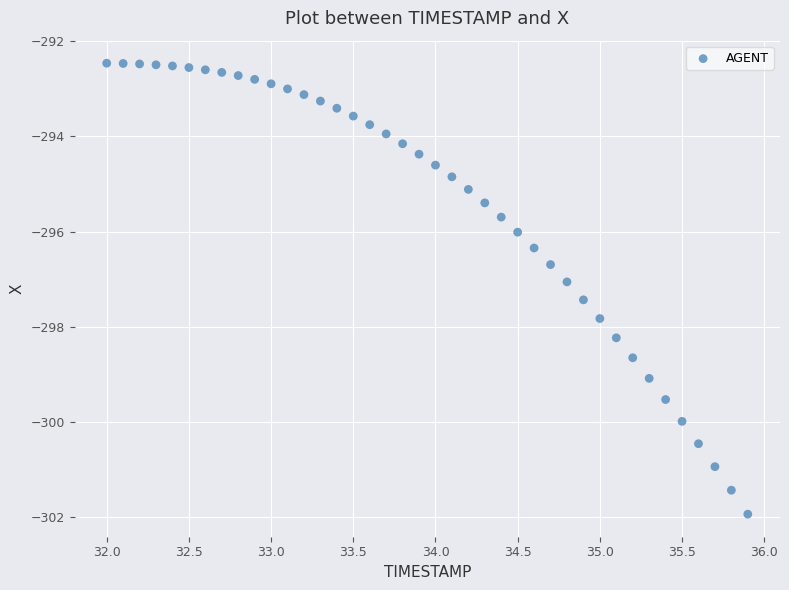

What is the range of Y values (max minus min)?

9.5